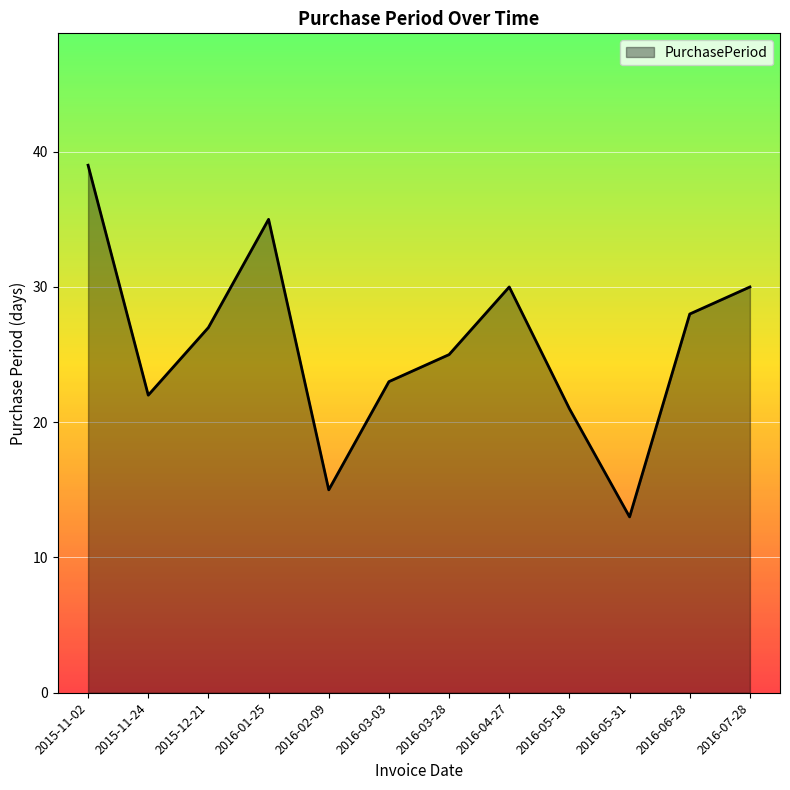

How many values are below 27?

6